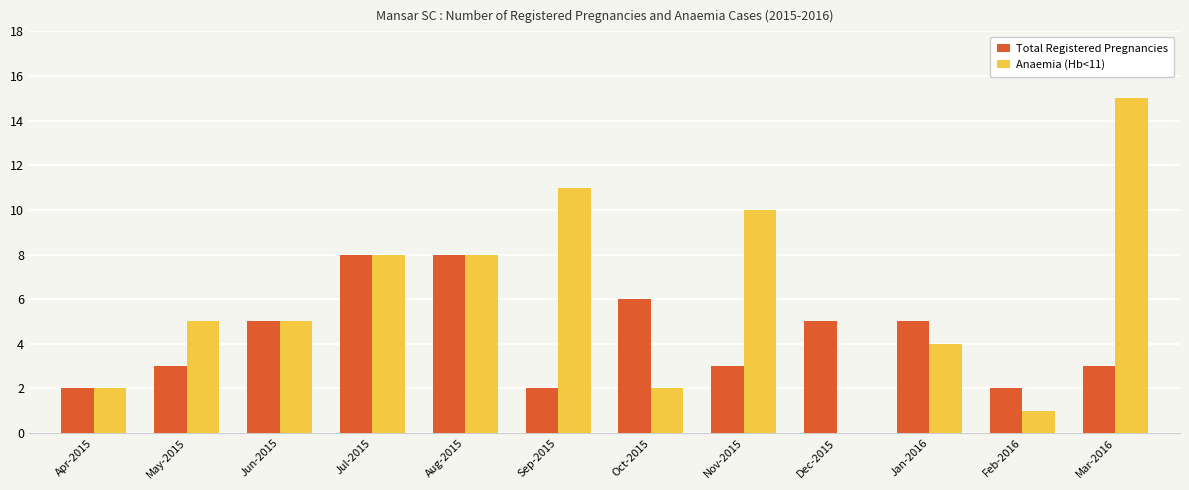

How many groups of bars are there?

12